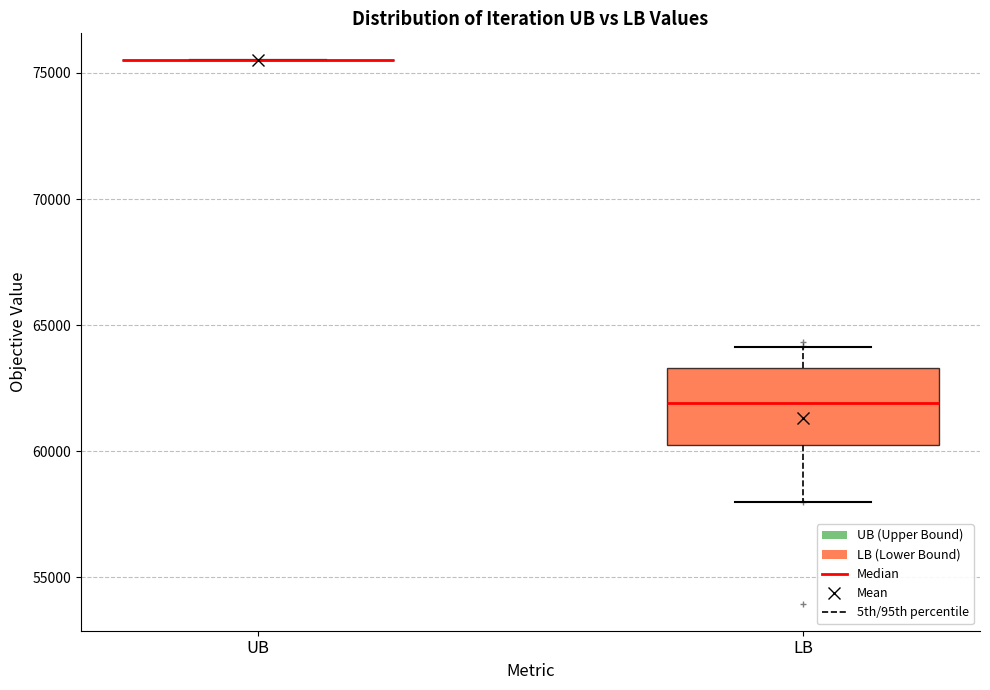

Which box is the tallest, from its lower edge to its upper edge?

LB